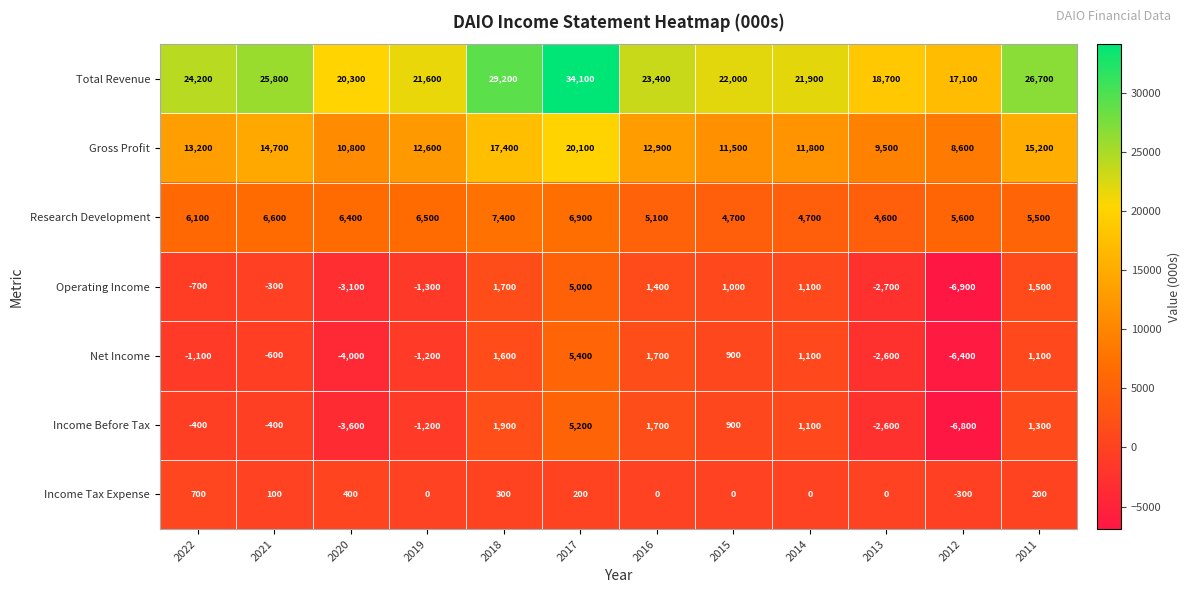

What is the maximum value shown in the chart?

34100